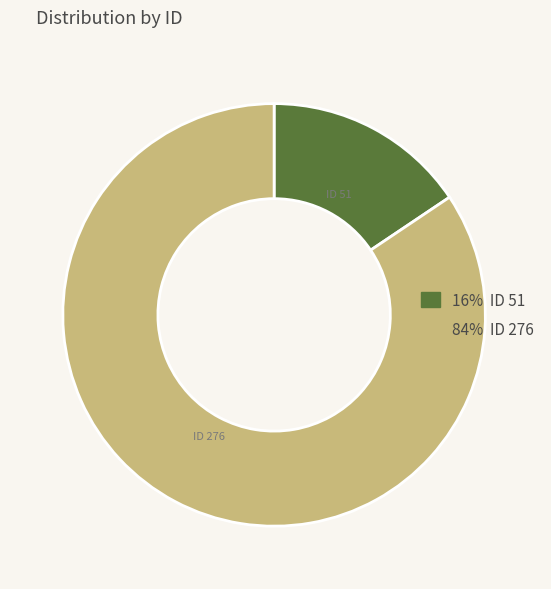

How many segments does this pie chart have?

2